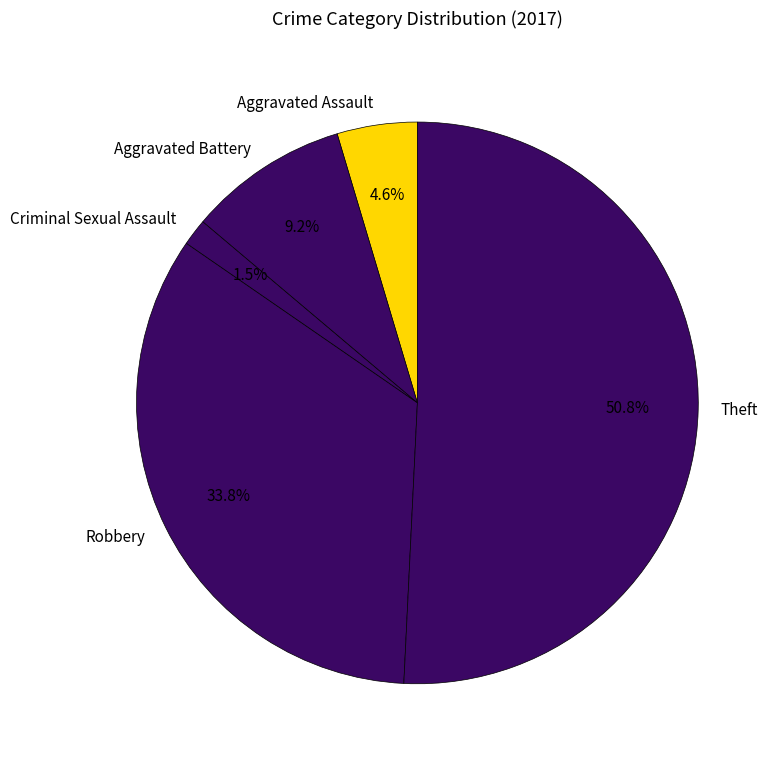

Do Robbery and Aggravated Battery together represent more than half of the pie?

No